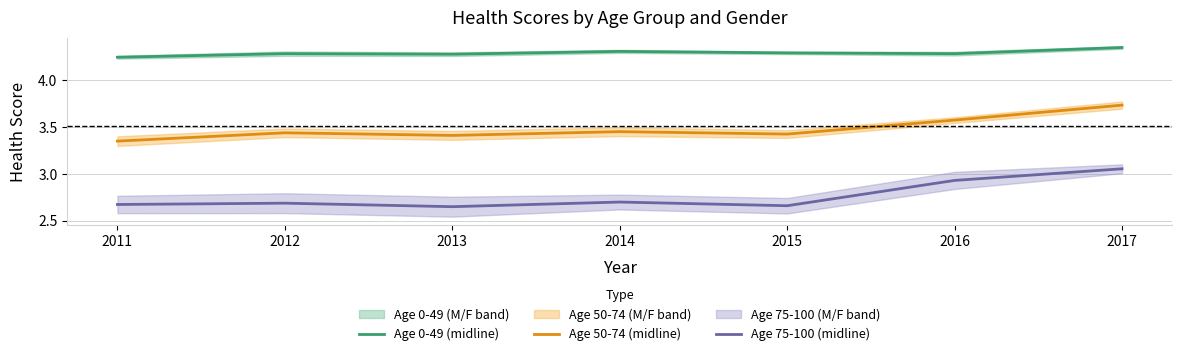

Which series has the widest spread of values?

Age 75-100 (midline)